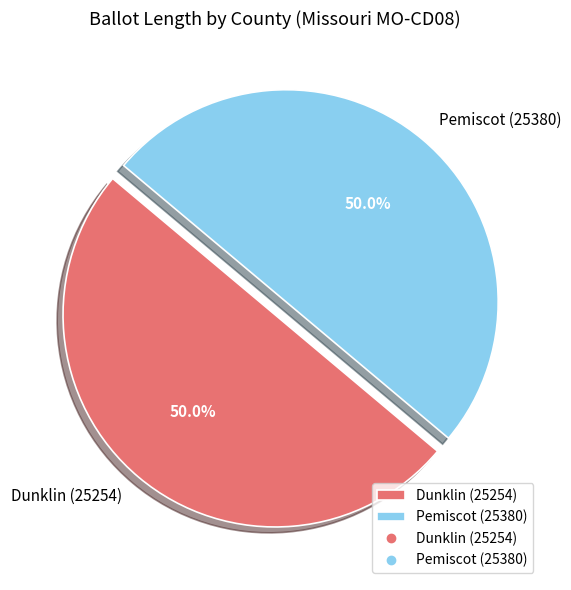

What is the ratio of the value at Dunklin (25254) to the value at Pemiscot (25380)?

1.0